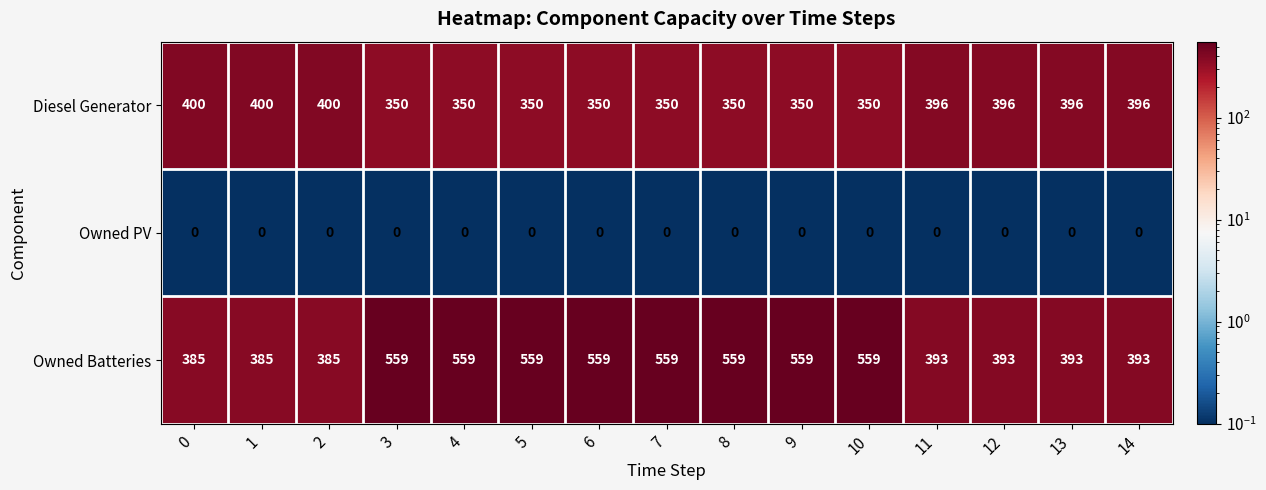

What is the approximate value of Owned Batteries at 6?

559